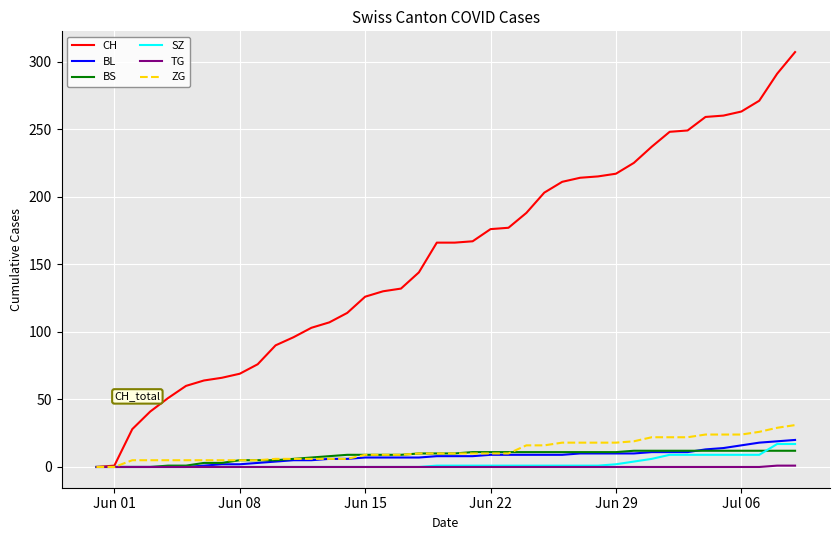

Which series has the largest total across all categories?

CH